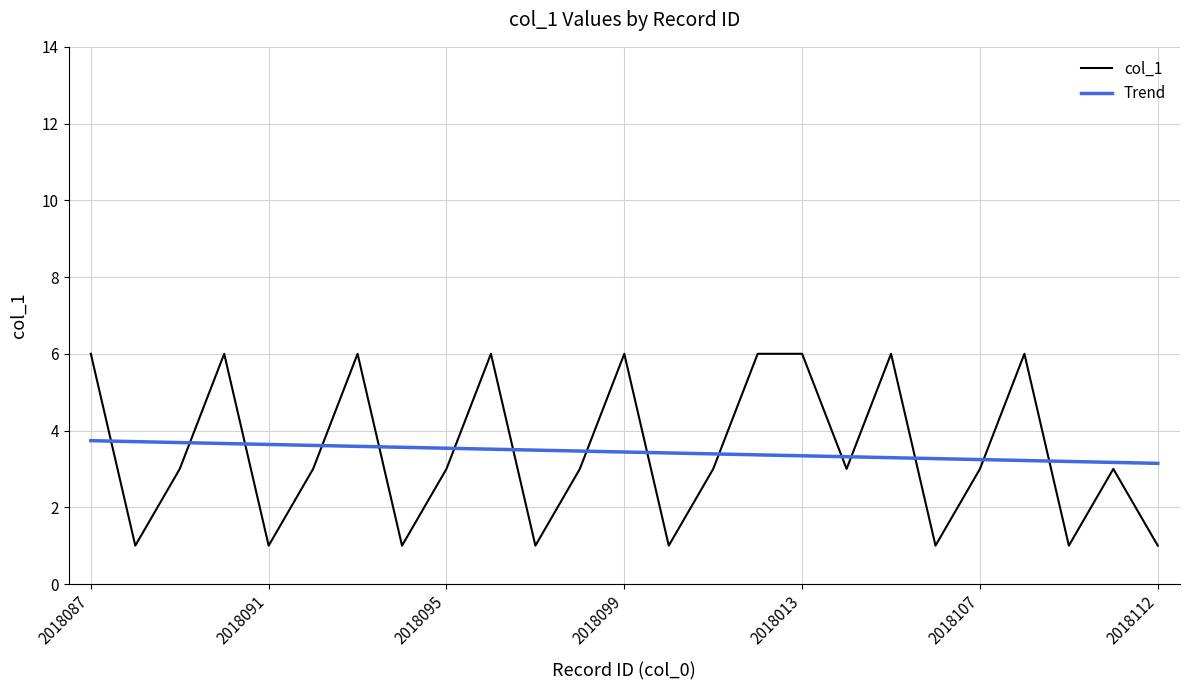

Which series has the largest range (max minus min)?

col_1